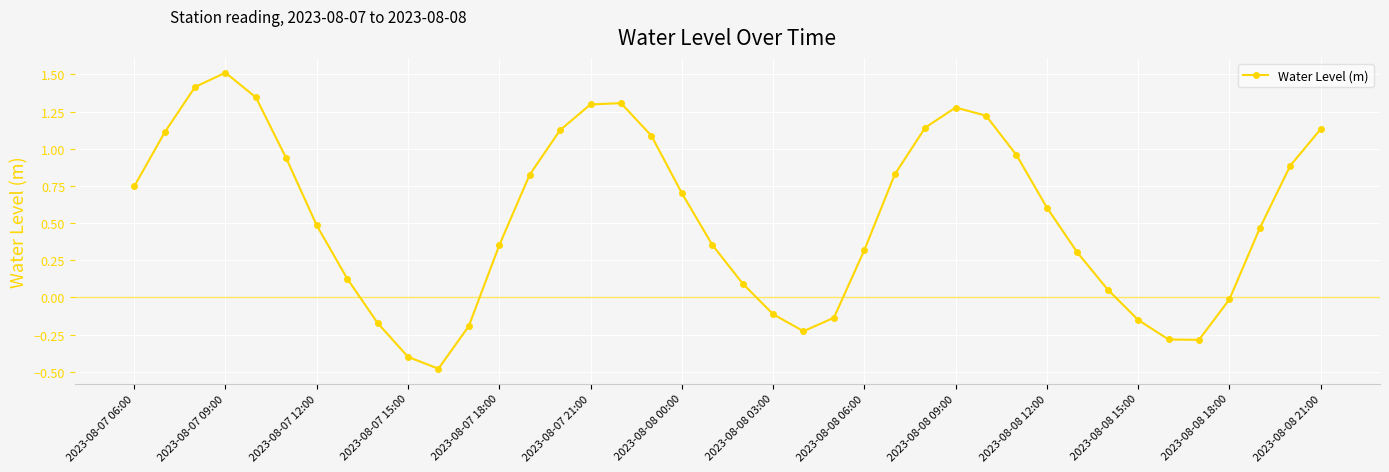

What is the maximum value shown in the chart?

1.5